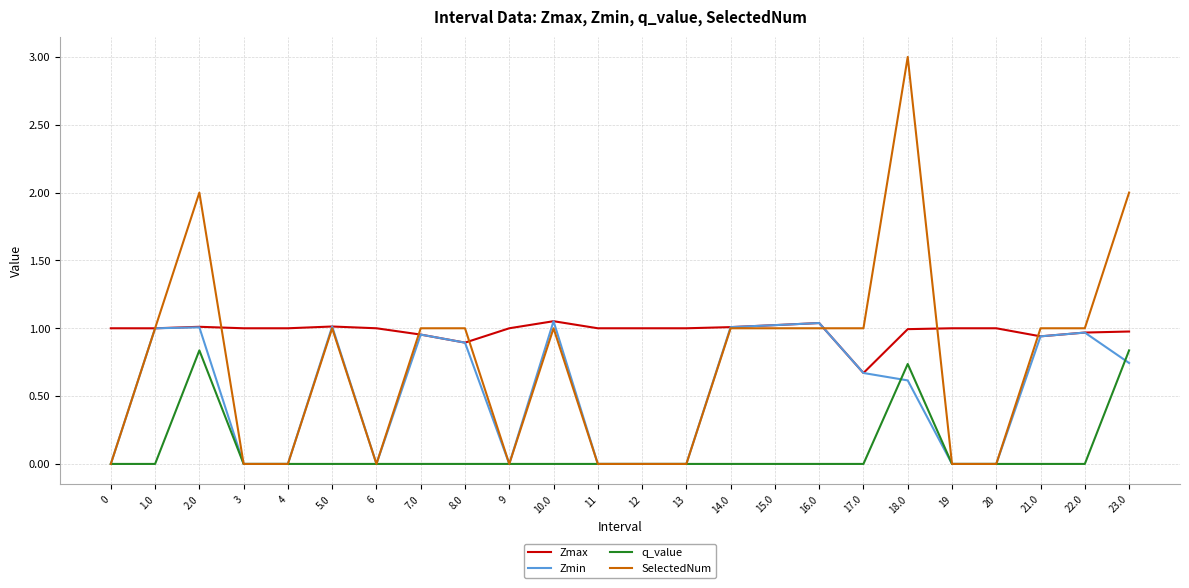

What position from the right is 12?

12